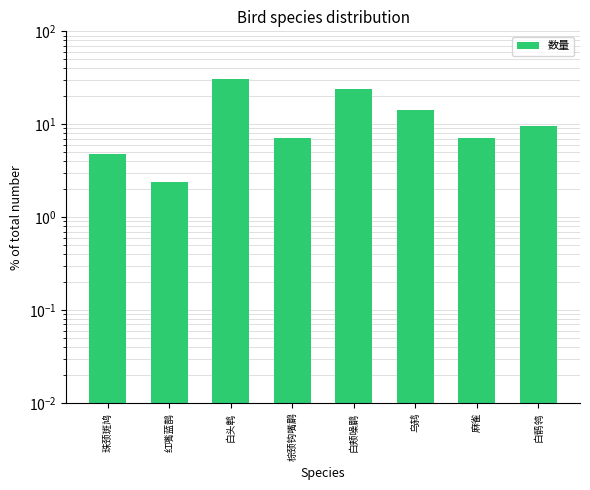

Which has a higher value, 棕颈钩嘴鹛 or 麻雀?

棕颈钩嘴鹛